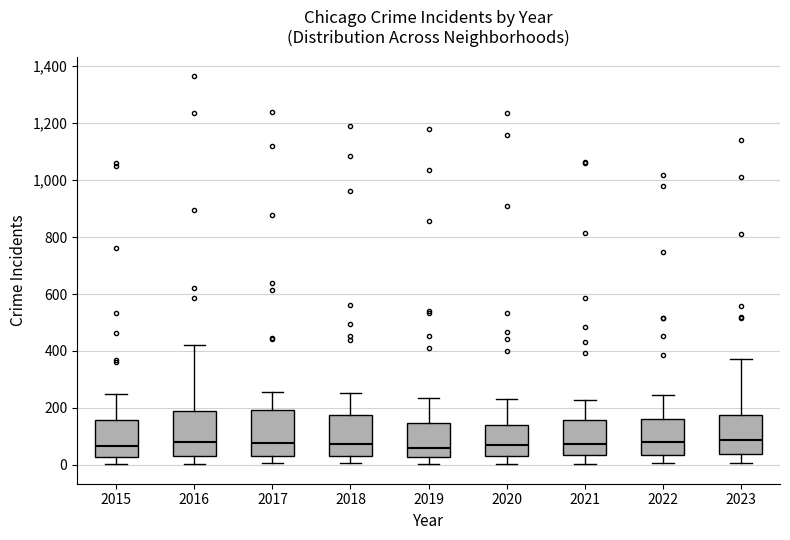

Where does the median line of the box at x = 2015 sit on the y-axis? The values are not printed on the chart, so give them approximately, as read against the axis.

60